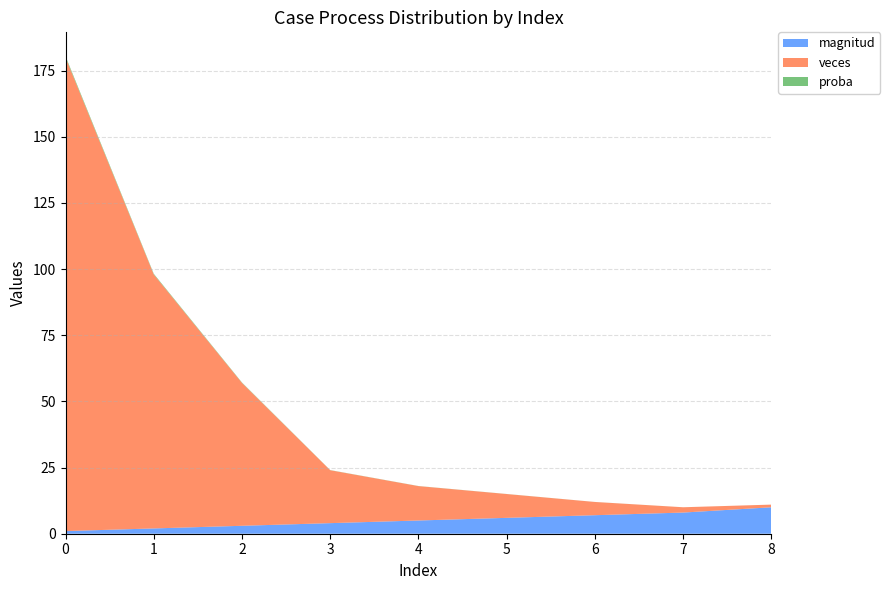

Reading left to right, transcribe all the data shown in this chart.

magnitud: 0=1.0	1=2.0	2=3.0	3=4.0	4=5.0	5=6.0	6=7.0	7=8.0	8=10.0
veces: 0=179.0	1=96.0	2=54.0	3=20.0	4=13.0	5=9.0	6=5.0	7=2.0	8=1.0
proba: 0=0.5	1=0.3	2=0.1	3=0.1	4=0.0	5=0.0	6=0.0	7=0.0	8=0.0